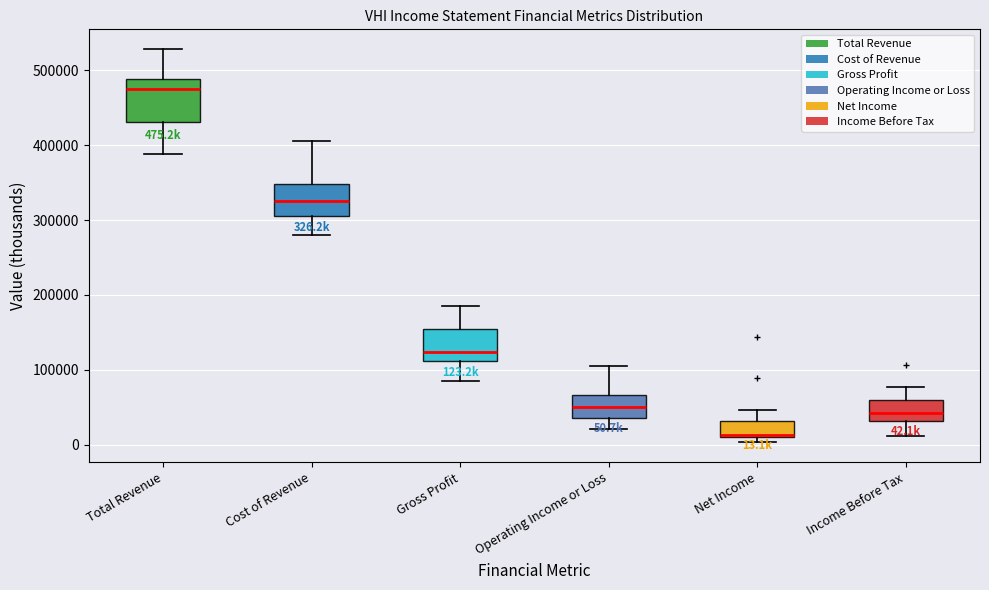

Which box has the lowest median line?

Net Income